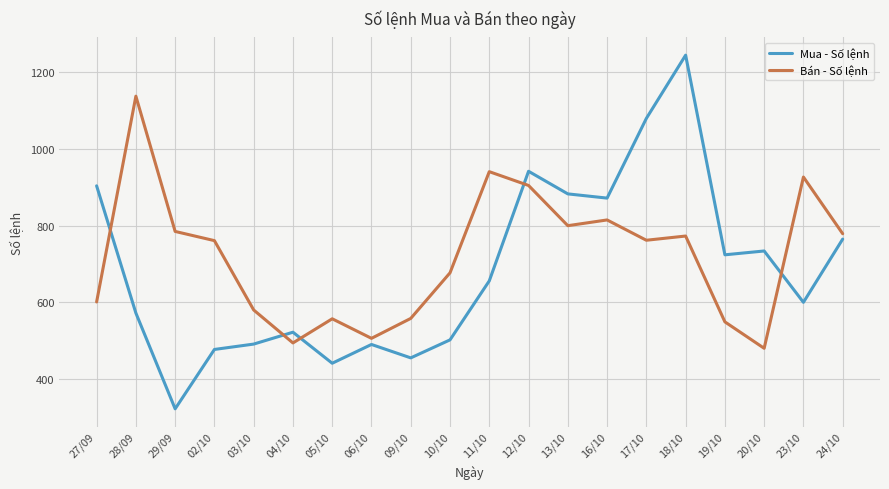

How many intersections are there between Bán - Số lệnh and Mua - Số lệnh?

5